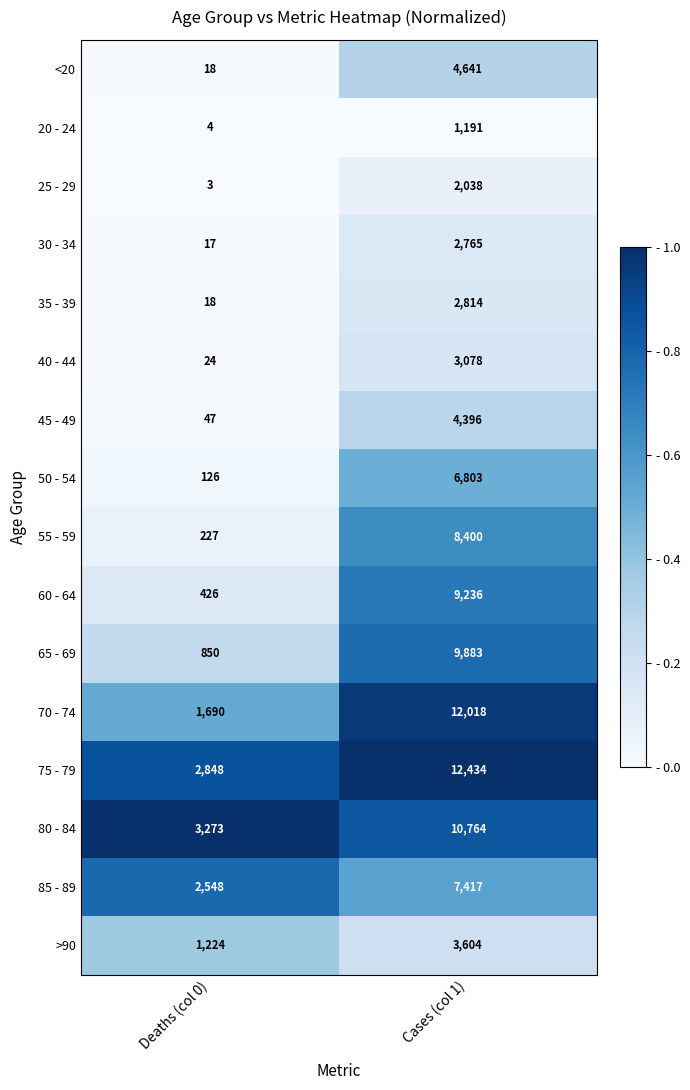

At which category is the sum across all series the highest?

Cases (col 1)